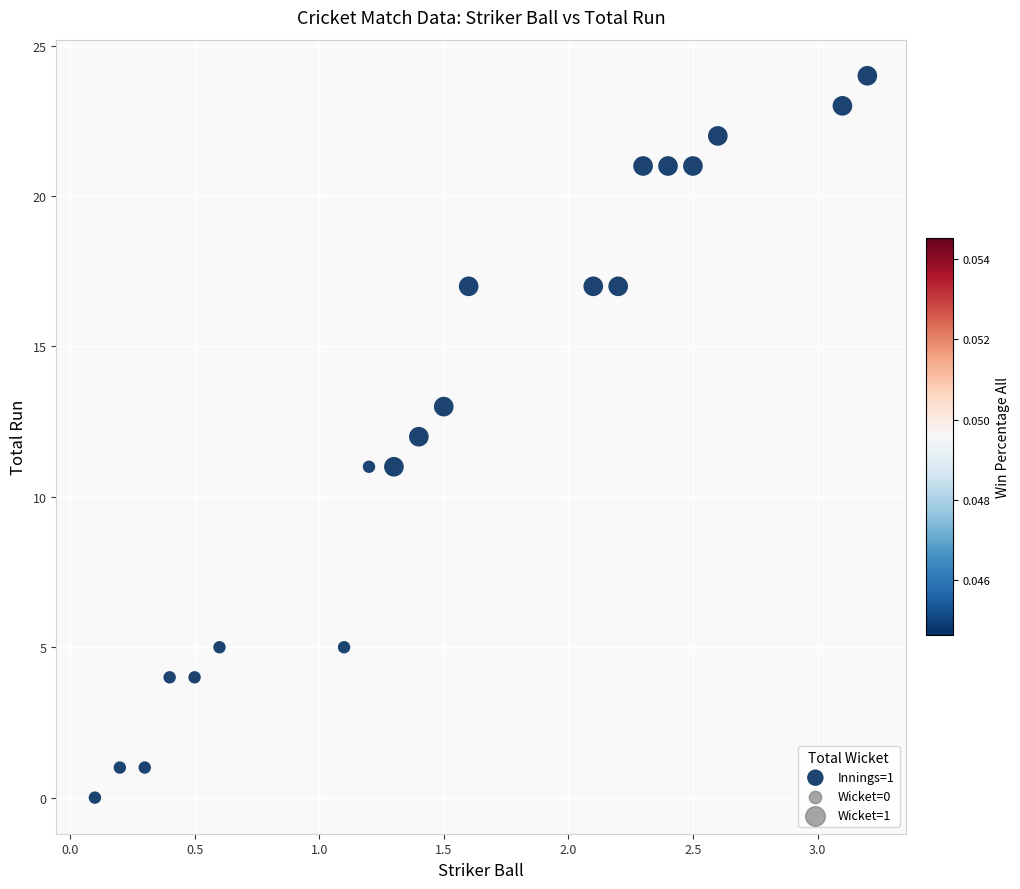

What is the range of Y values (max minus min)?

24